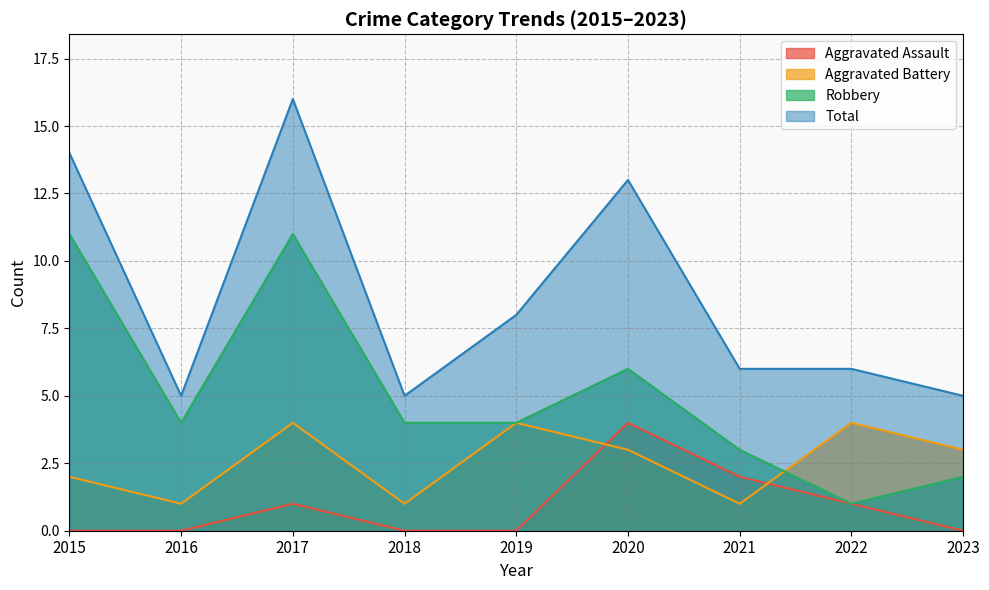

Reading left to right, list all the values displayed in this chart.

Aggravated Assault: 0	0	1	0	0	4	2	1	0
Aggravated Battery: 2	1	4	1	4	3	1	4	3
Robbery: 11	4	11	4	4	6	3	1	2
Total: 14	5	16	5	8	13	6	6	5